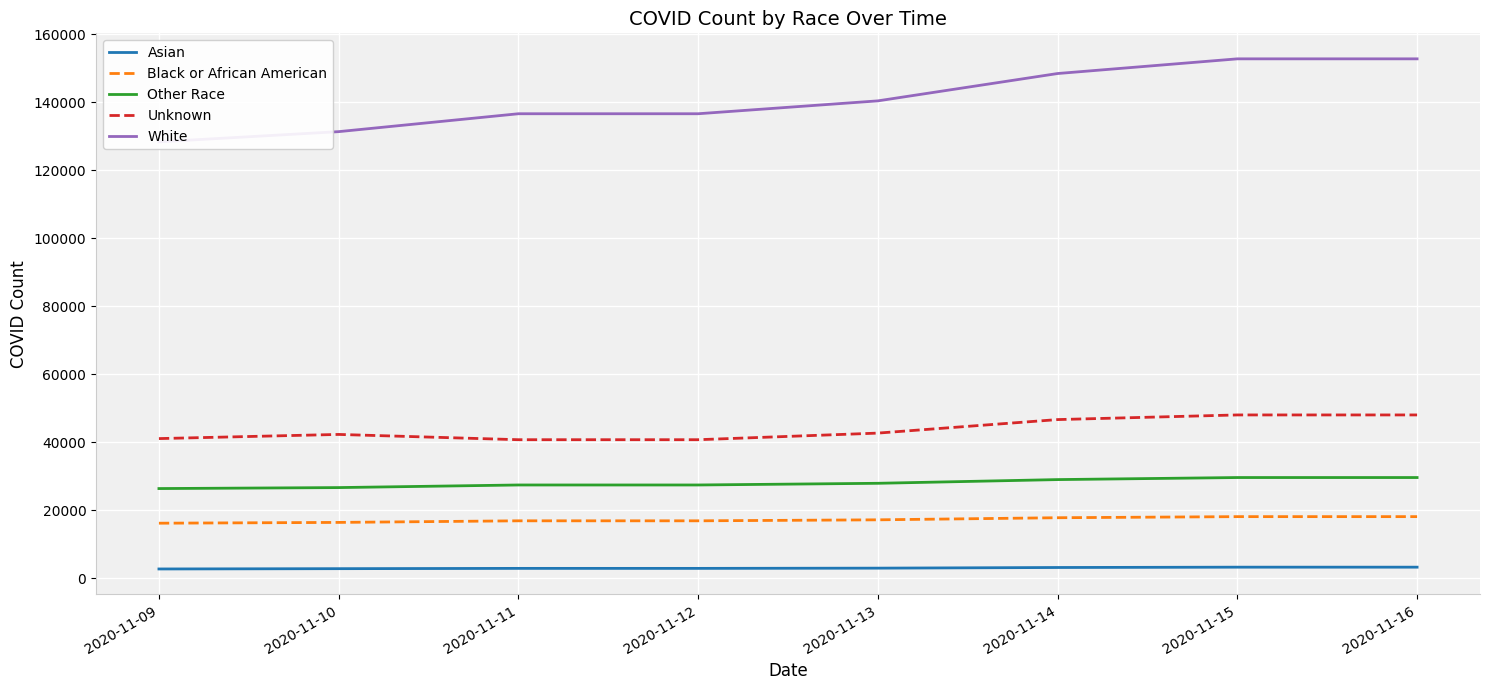

True or false: White and Black or African American intersect in this chart.

False